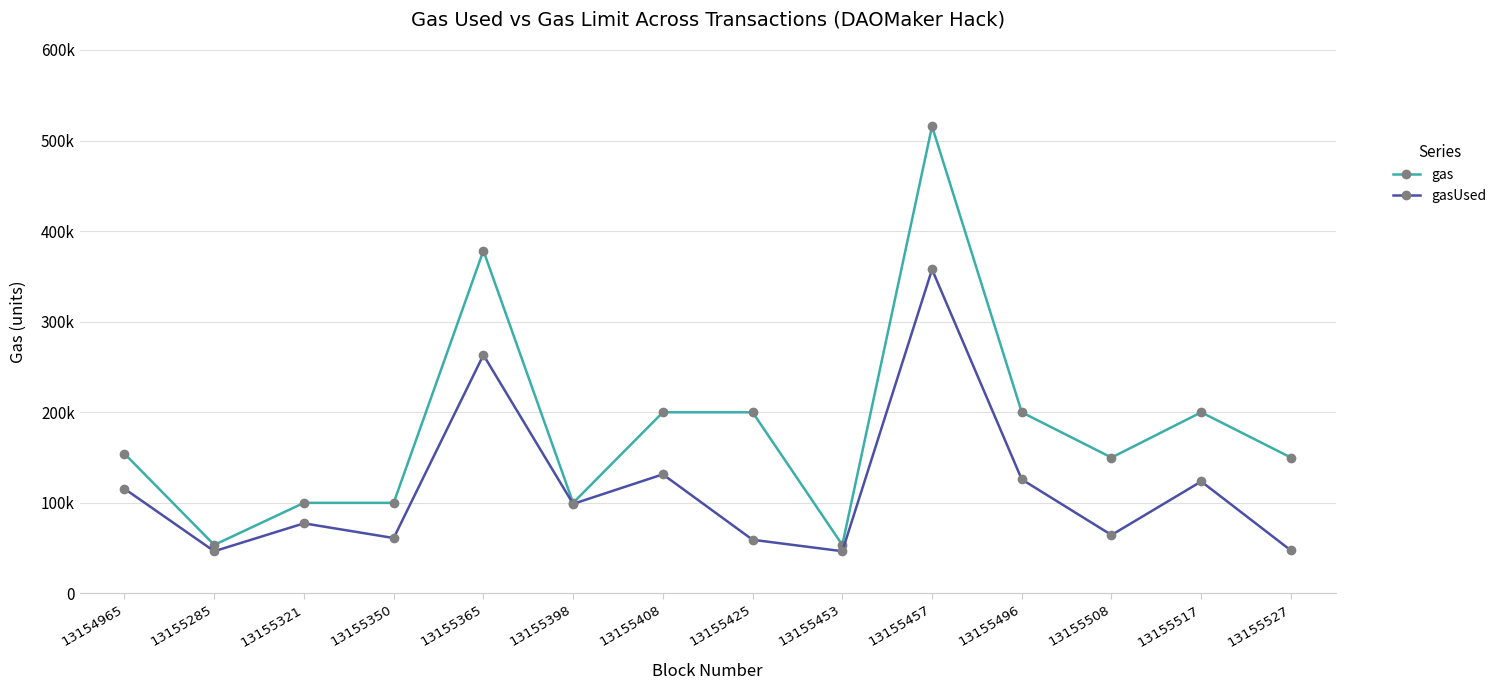

What are all the series names shown in the legend?

gas, gasUsed